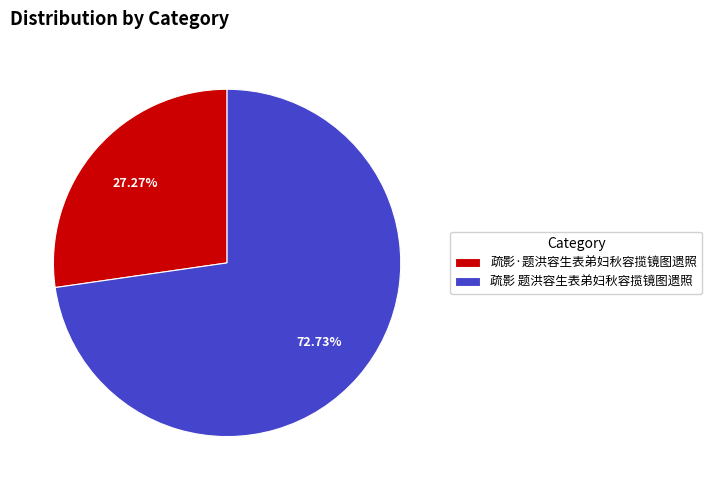

What is the smallest slice in the pie chart?

疏影·题洪容生表弟妇秋容揽镜图遗照